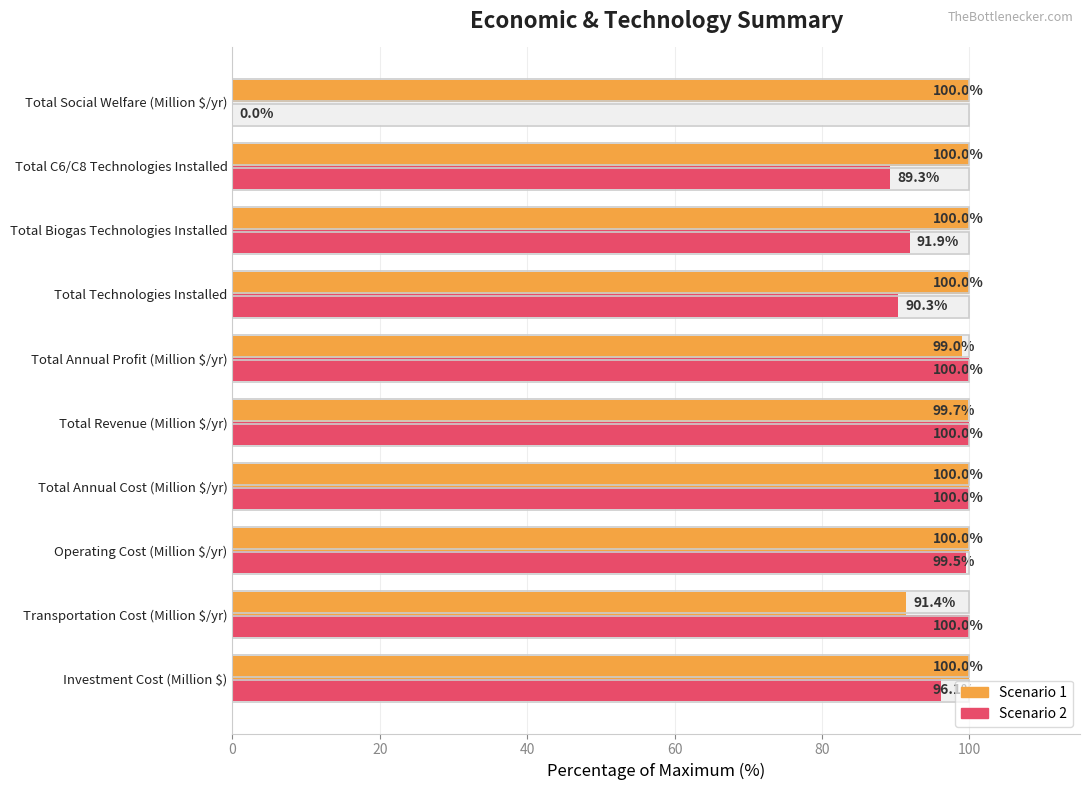

True or false: Scenario 2 has a value of 23.7 at Investment Cost (Million $).

False